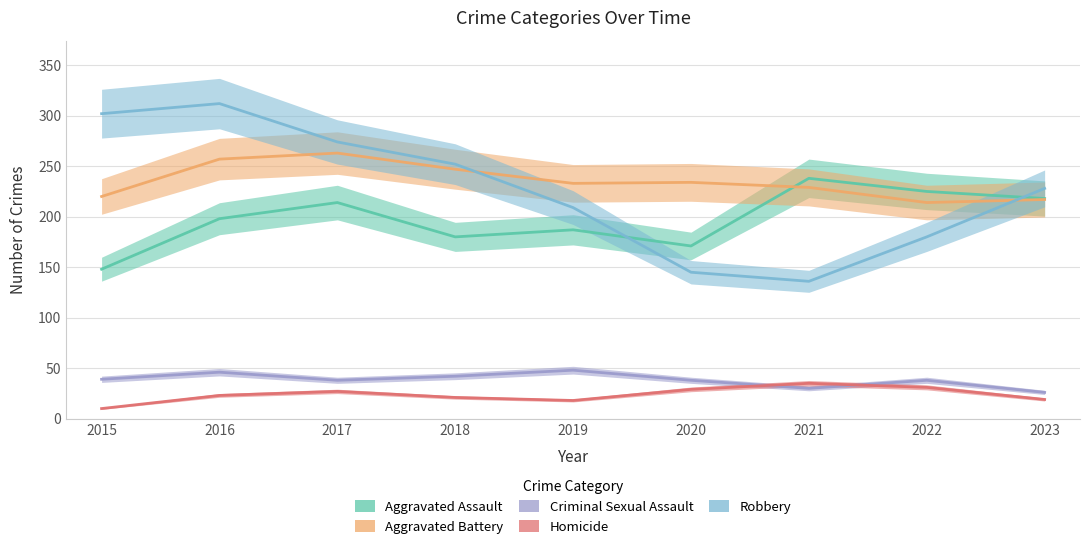

Which category has the highest value across all series?

2016